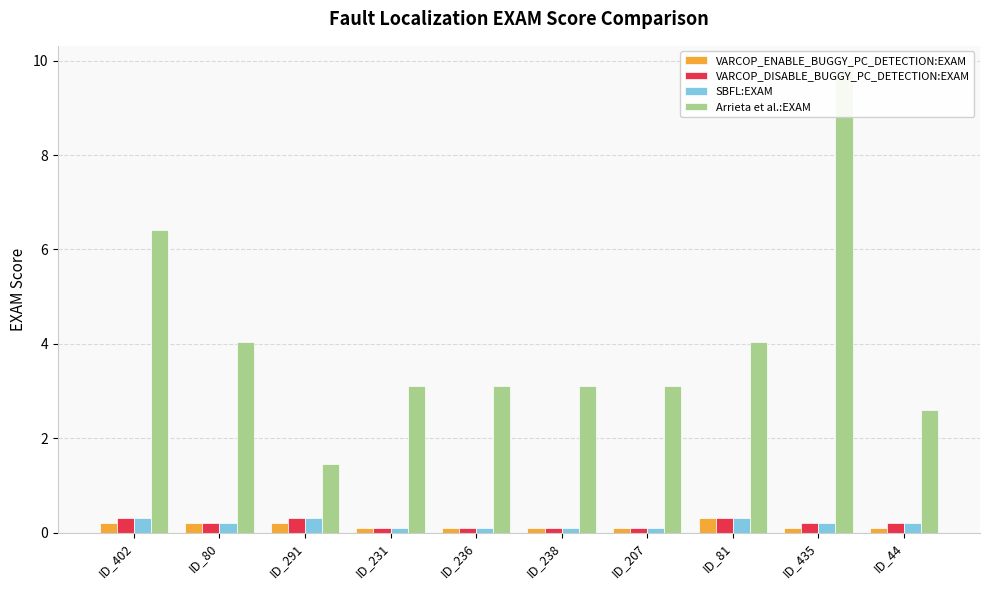

Is the value of VARCOP_DISABLE_BUGGY_PC_DETECTION:EXAM at ID_291 greater than the value of VARCOP_ENABLE_BUGGY_PC_DETECTION:EXAM at ID_291?

Yes